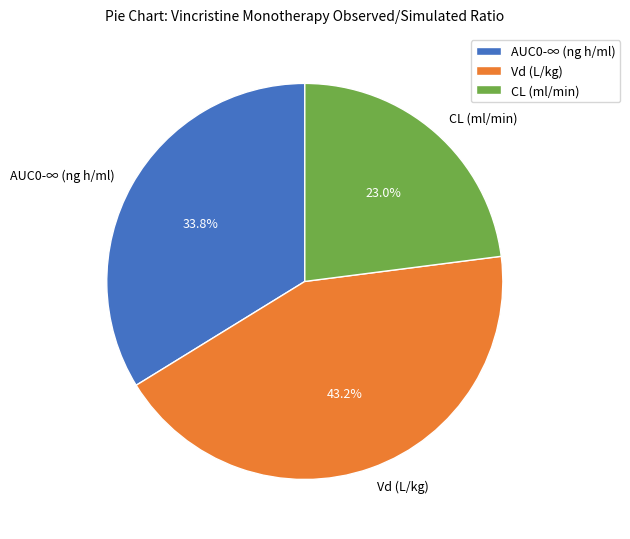

To the nearest percent, what is the difference between the CL (ml/min) and Vd (L/kg) slice percentages?

20%